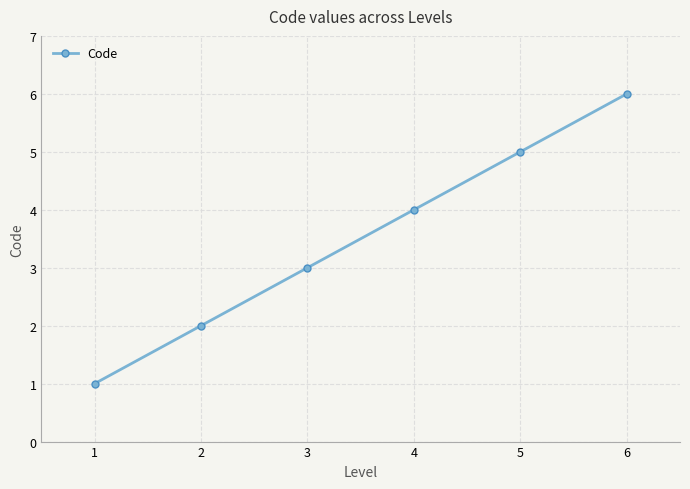

At which label is the value closest to 3?

3